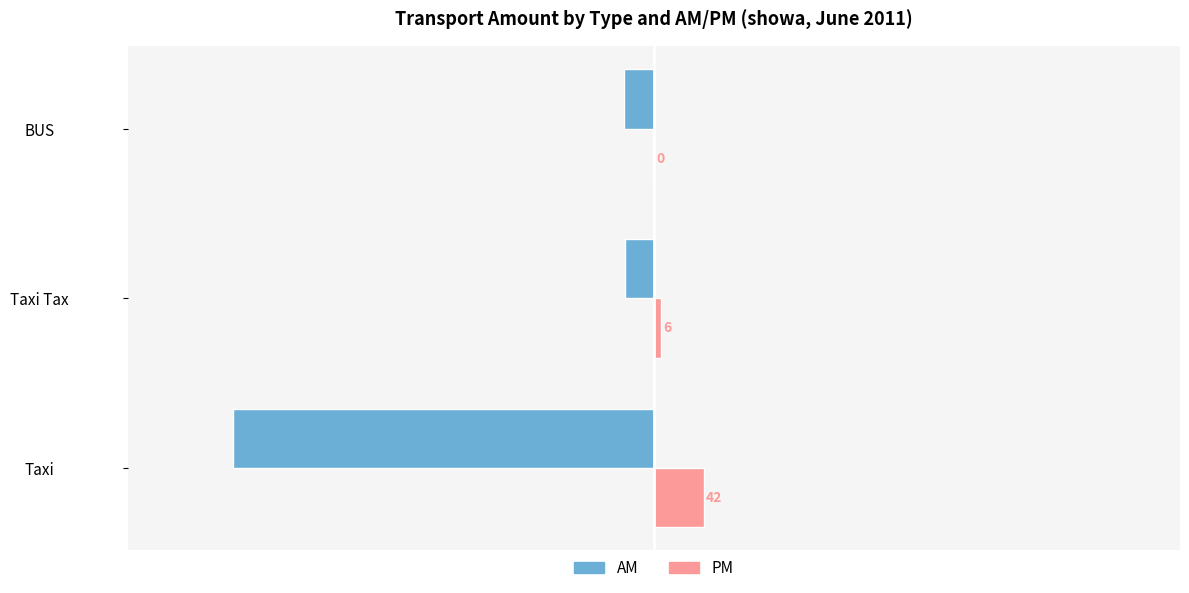

Read the AM value at Taxi Tax.

-24